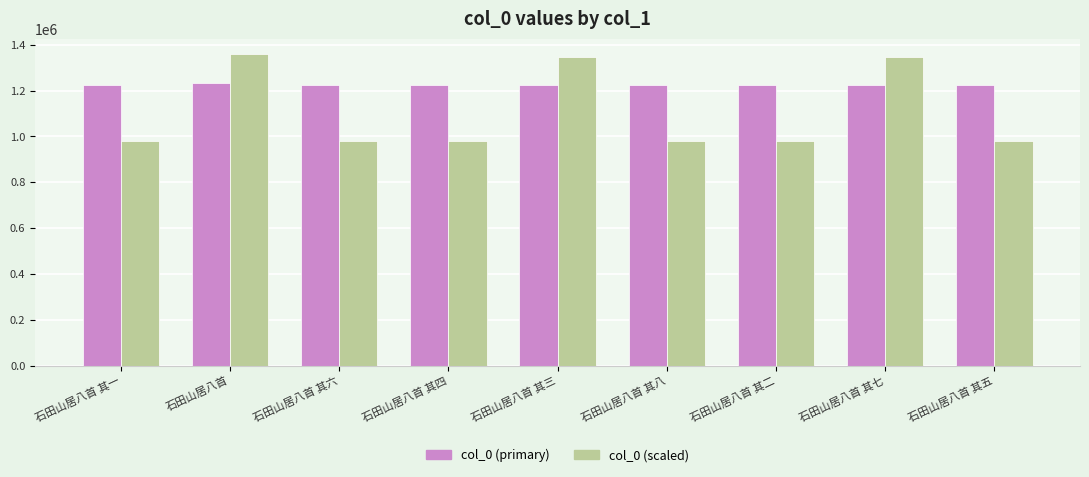

What is the label of the 3rd bar from the left?

石田山居八首 其六